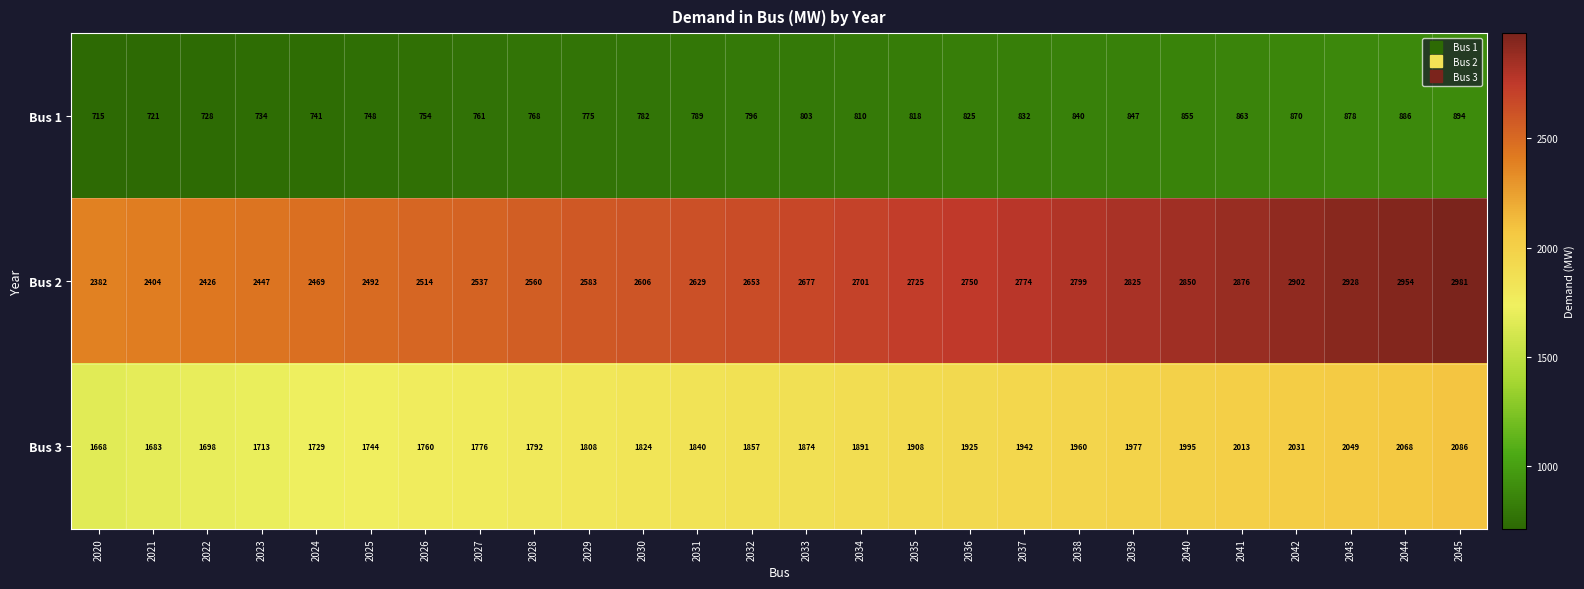

Rank the categories by Bus 3 value from highest to lowest.

2045, 2044, 2043, 2042, 2041, 2040, 2039, 2038, 2037, 2036, 2035, 2034, 2033, 2032, 2031, 2030, 2029, 2028, 2027, 2026, 2025, 2024, 2023, 2022, 2021, 2020